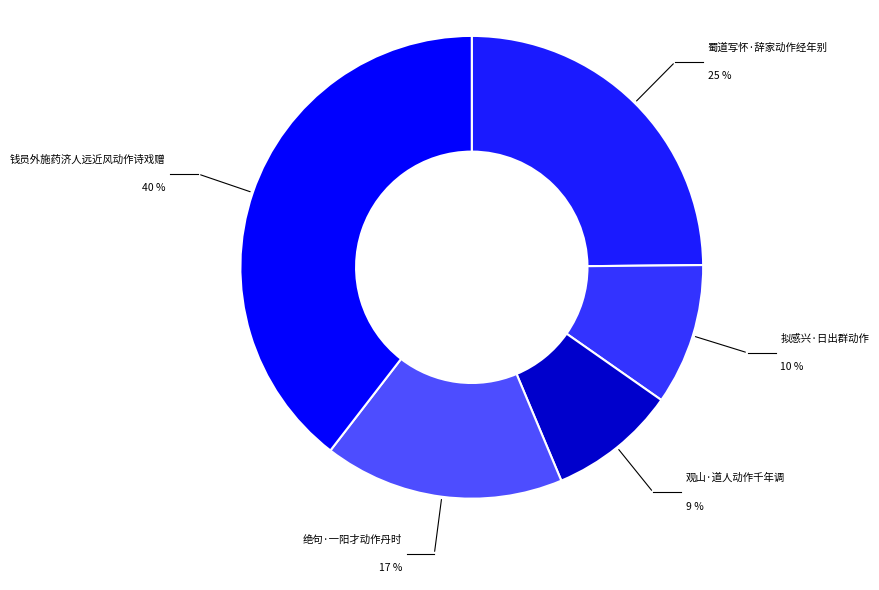

How many slices are in this pie chart?

5